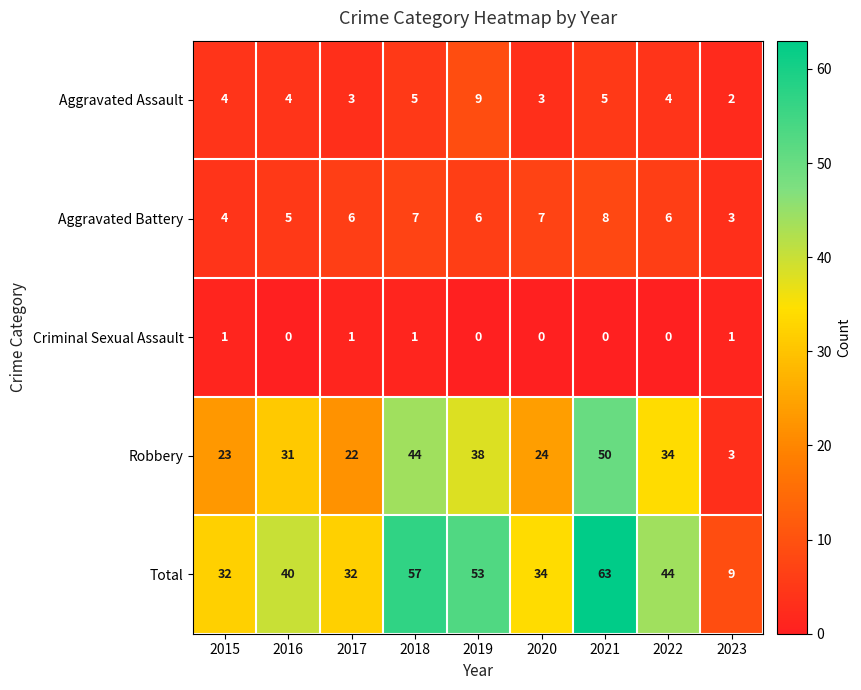

What is the sum of the Aggravated Battery values at 2018 and 2023?

10